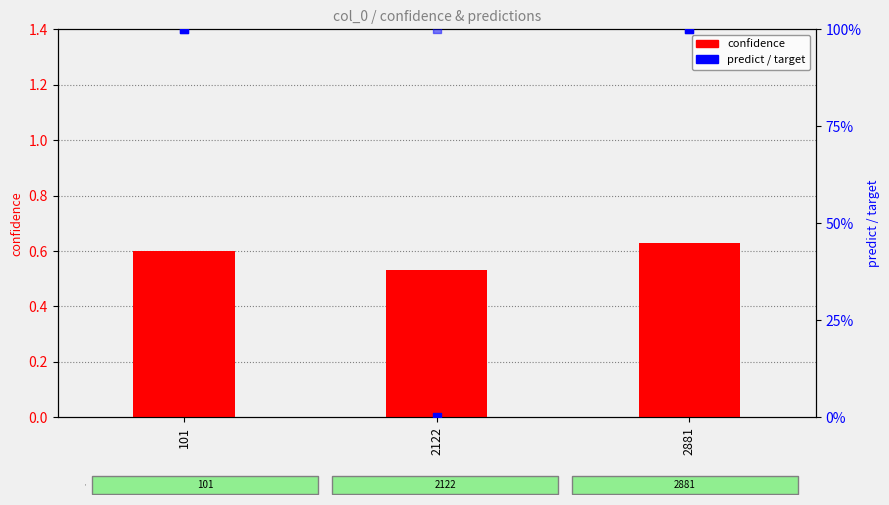

Which series contains the lowest Y value?

predict